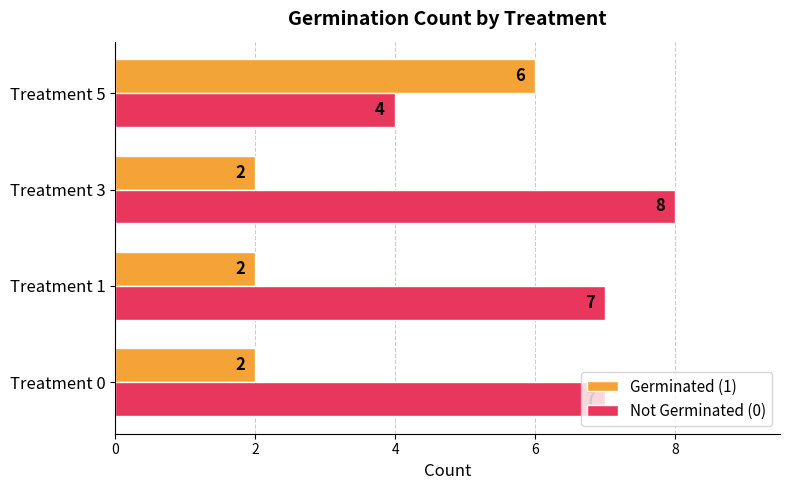

What is the sum of the Not Germinated (0) values at Treatment 1 and Treatment 0?

14